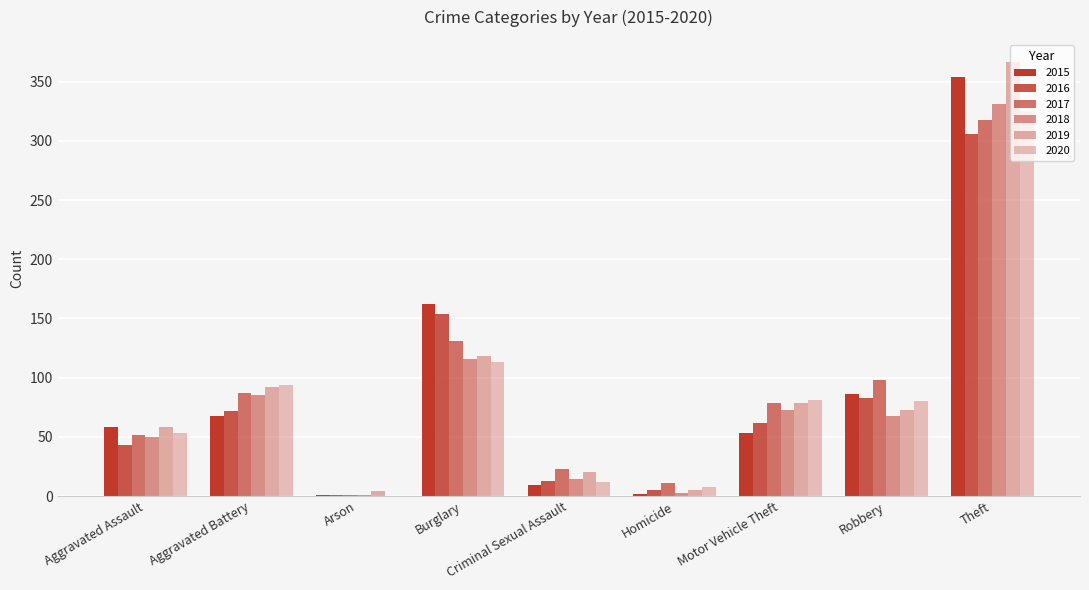

The 2018 series shows 3 at Homicide. True or false?

True